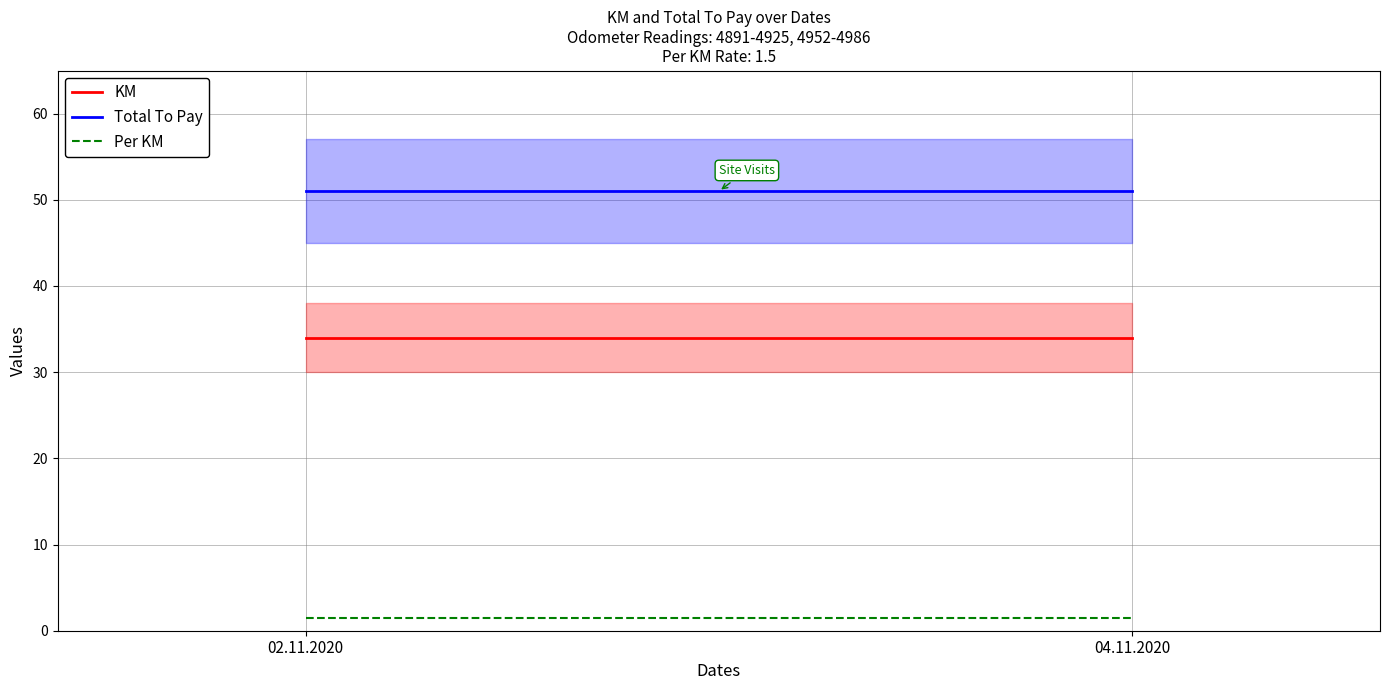

What is the label of the 2nd point from the right?

02.11.2020